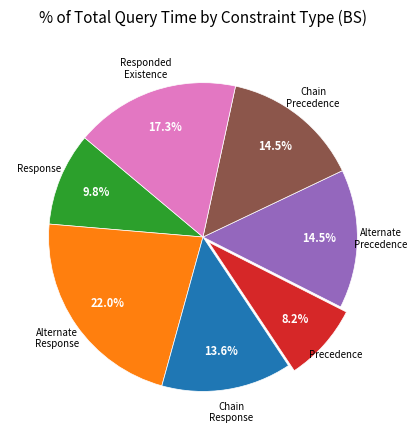

To the nearest percent, what is the difference between the largest and smallest slice percentages?

14%